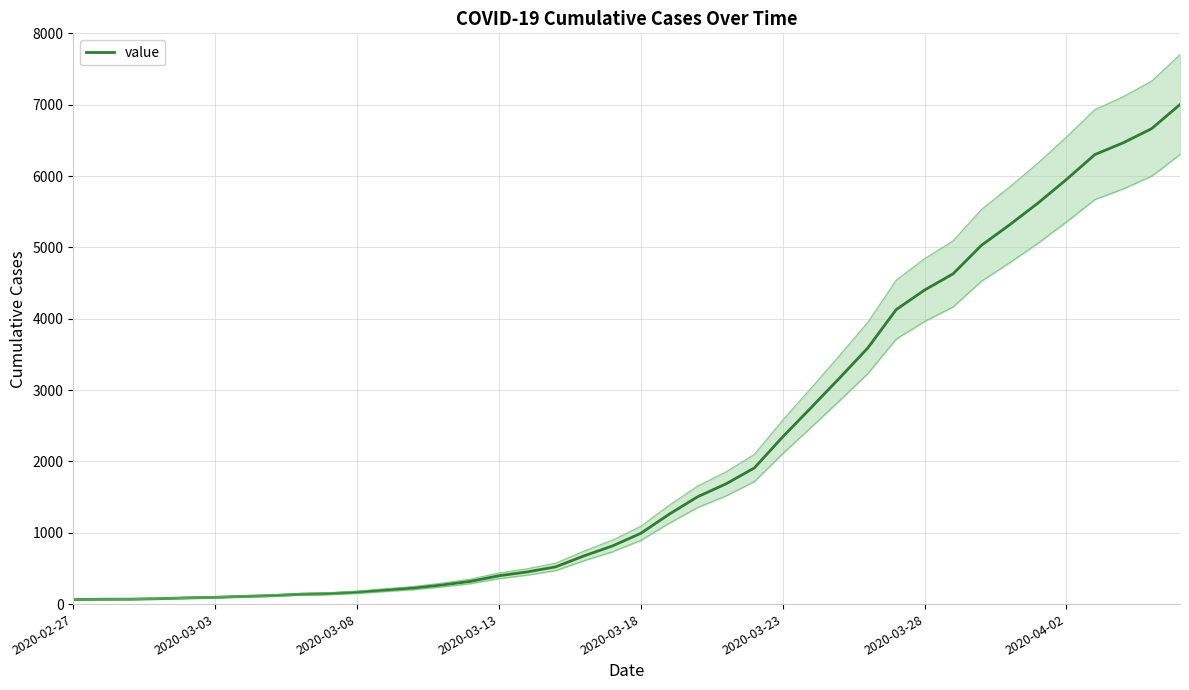

What position from the left is 11?

12